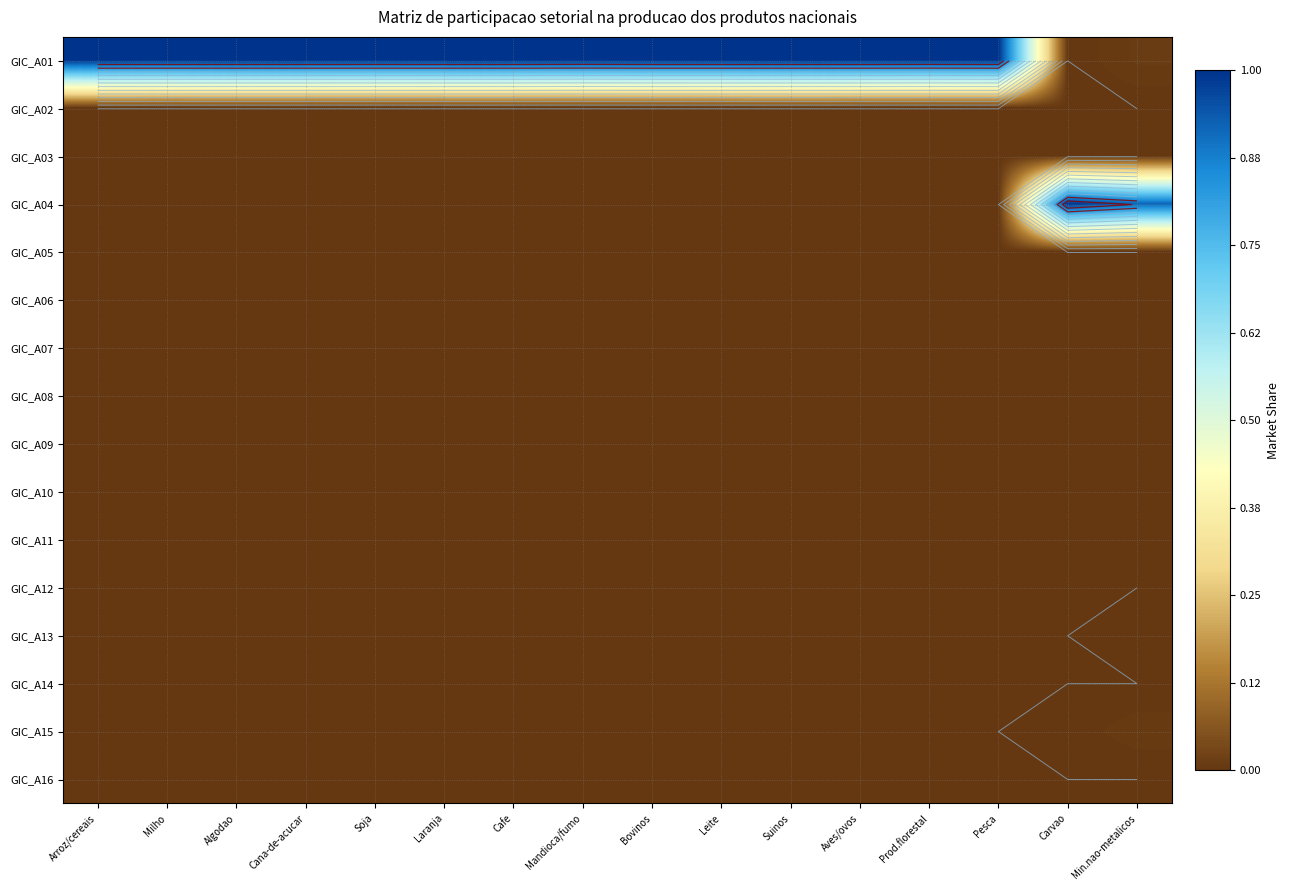

Which series has the widest spread of values?

GIC_A01